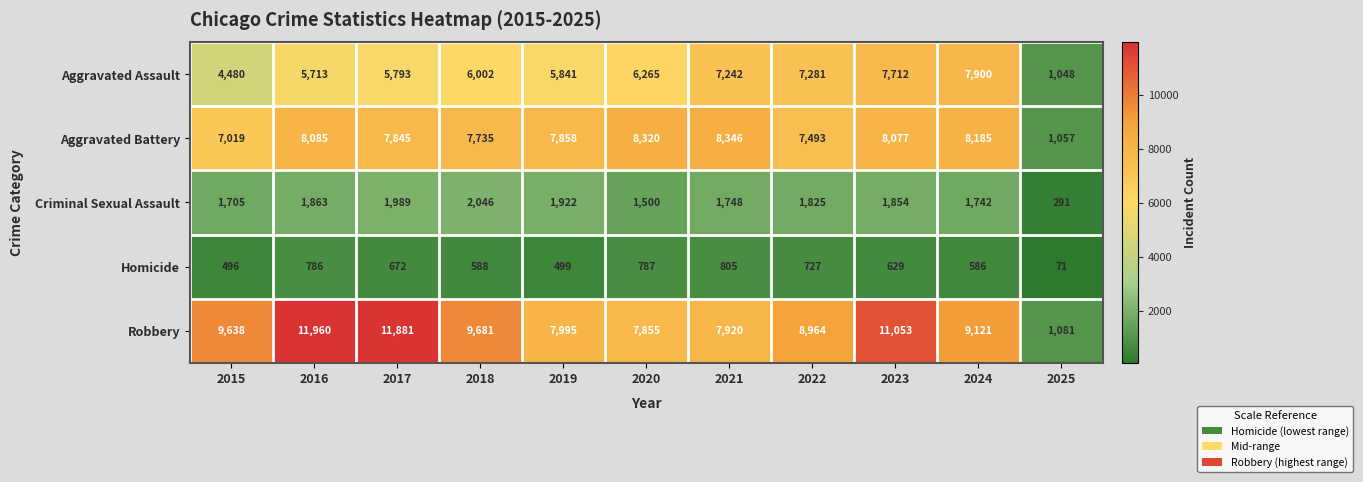

Which category has the lowest value in the Aggravated Assault series?

2025